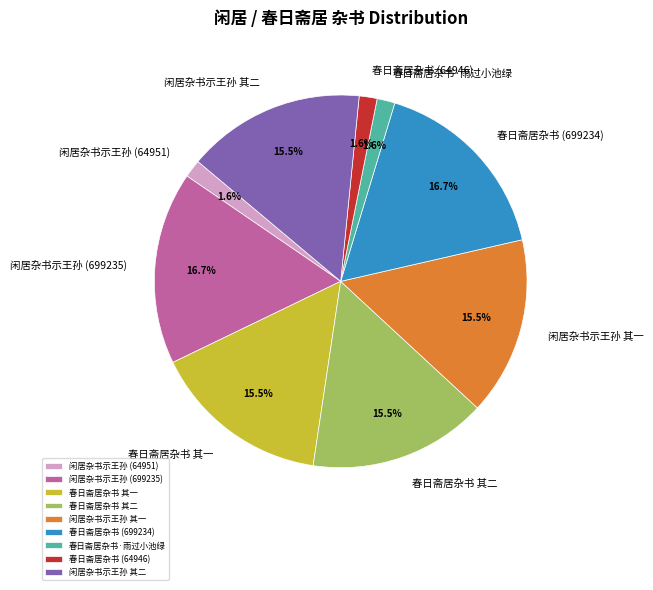

Combined, do 春日斋居杂书 (699234) and 闲居杂书示王孙 其二 account for over 50%?

No